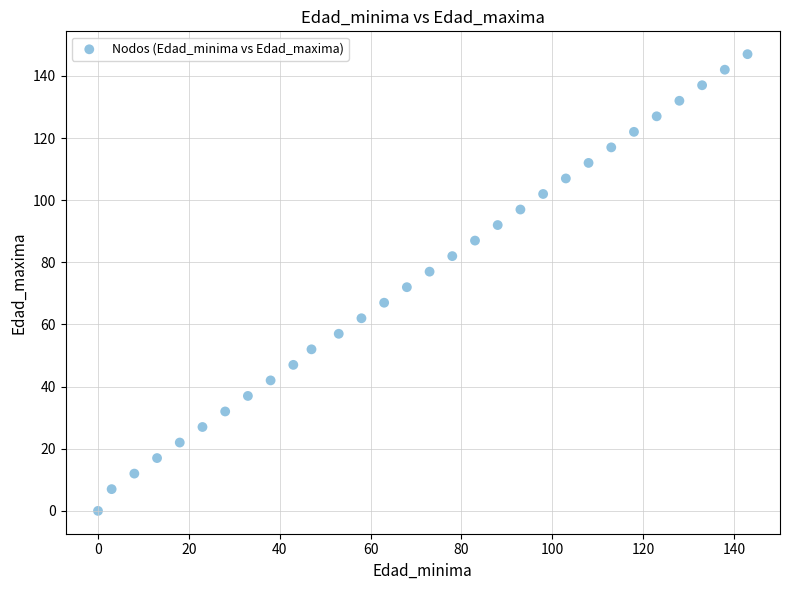

What is the range of Y values (max minus min)?

147